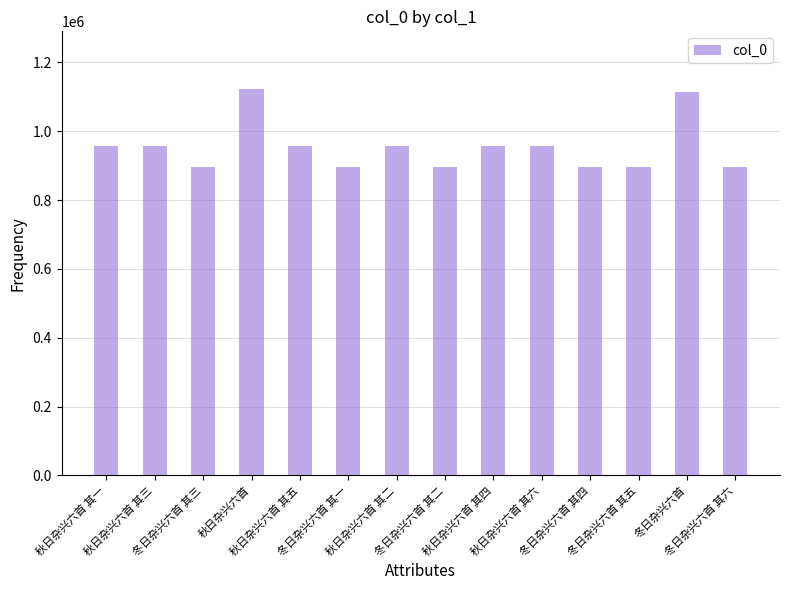

What is the minimum value shown in the chart?

896889